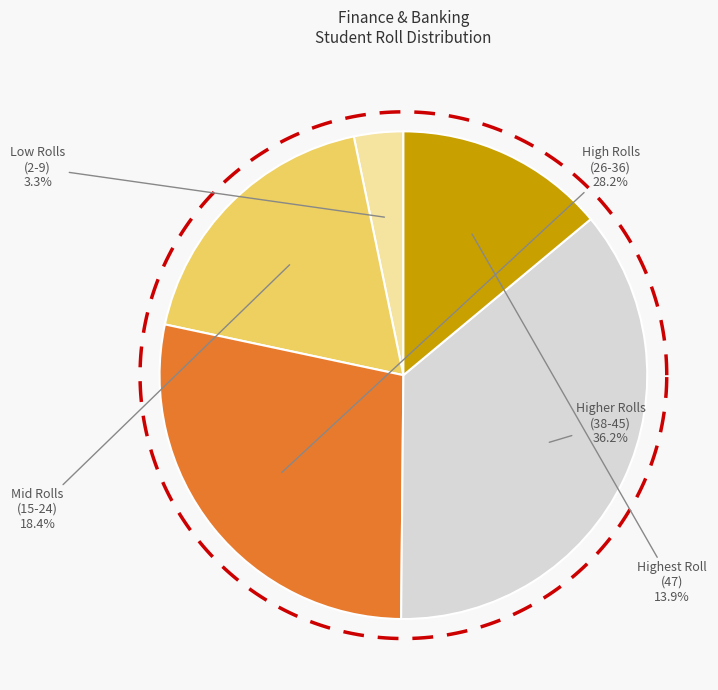

Is there a majority slice in this chart?

No